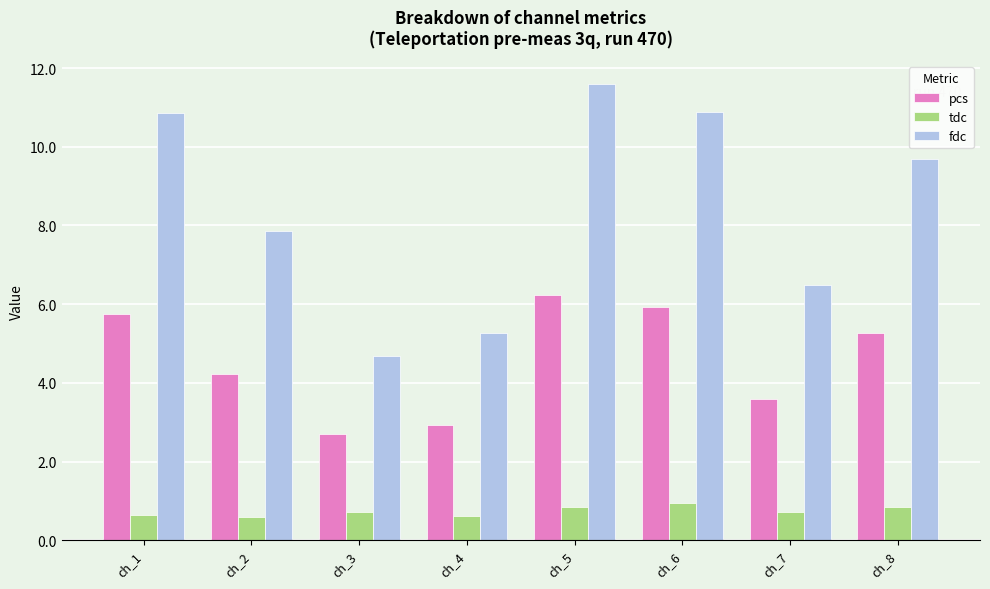

What is the greatest value displayed?

11.6